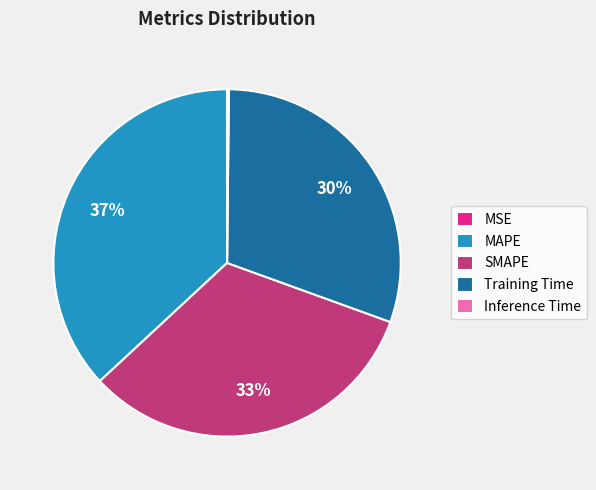

Is there a majority slice in this chart?

No